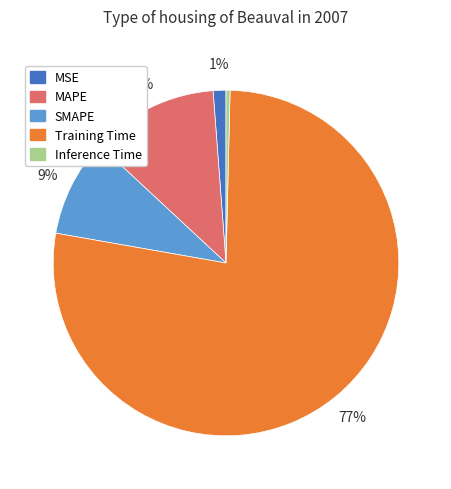

Does MSE account for over 50% of the chart?

No